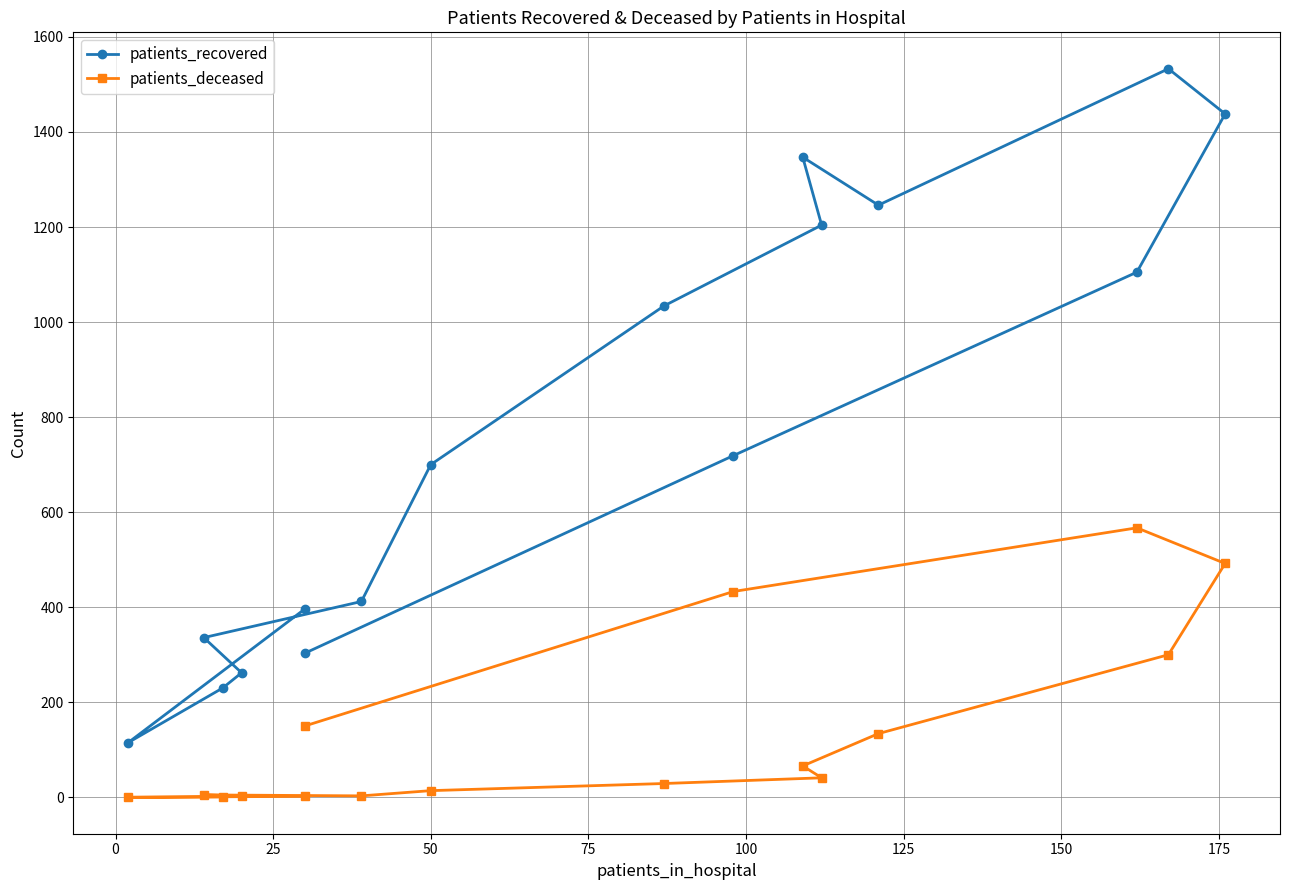

True or false: patients_deceased has more than 1 interior local peaks.

True